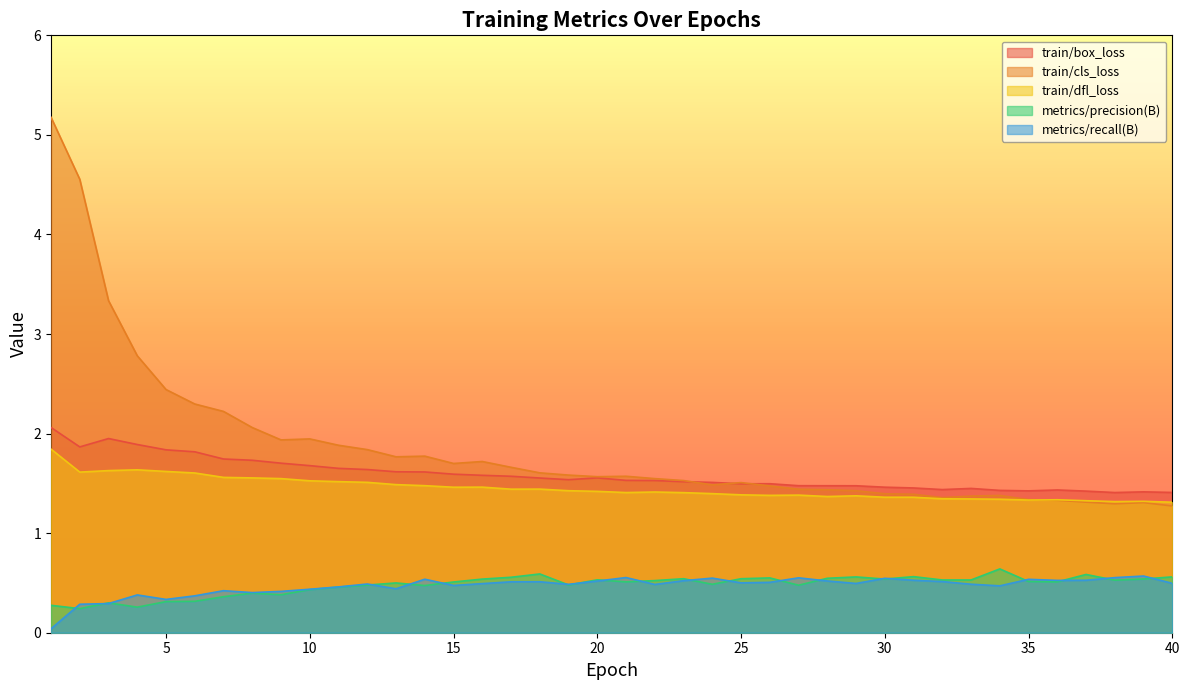

What is the difference between the maximum and second lowest values in the train/box_loss series?

0.7